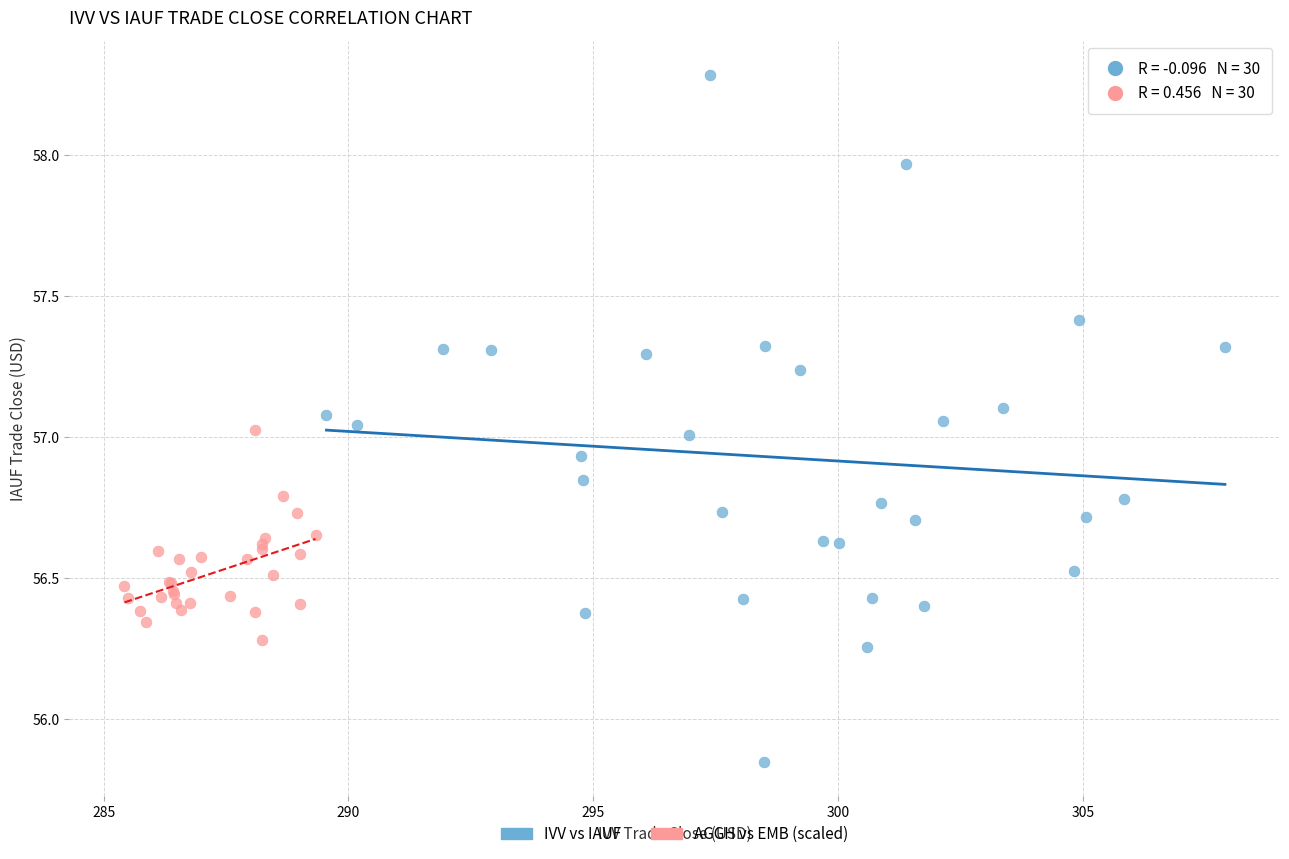

Which series contains the highest Y value?

IVV vs IAUF